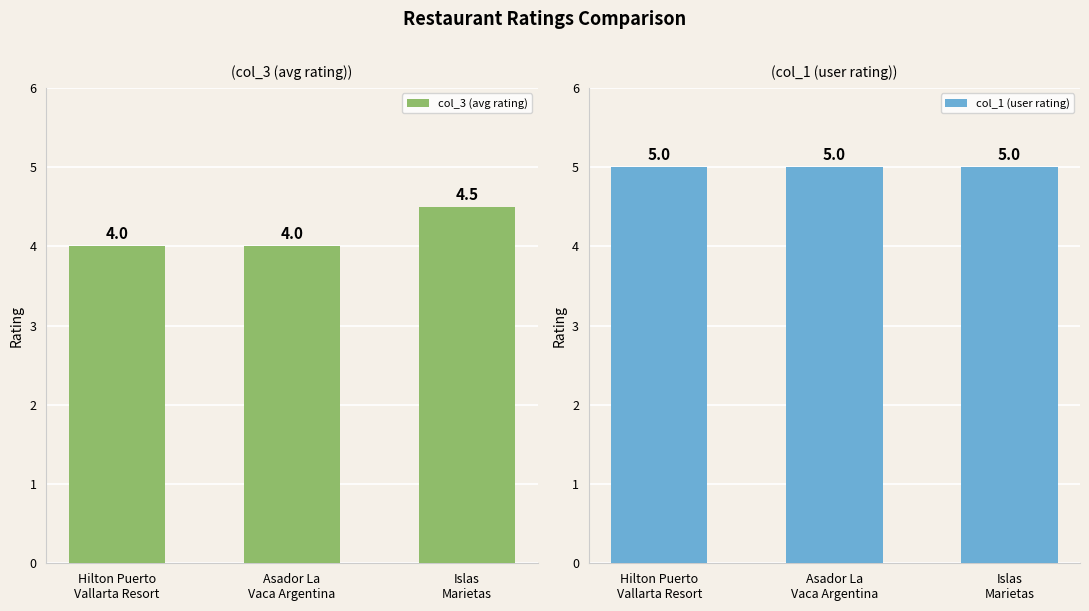

Which series has the widest spread of values?

col_3 (avg rating)